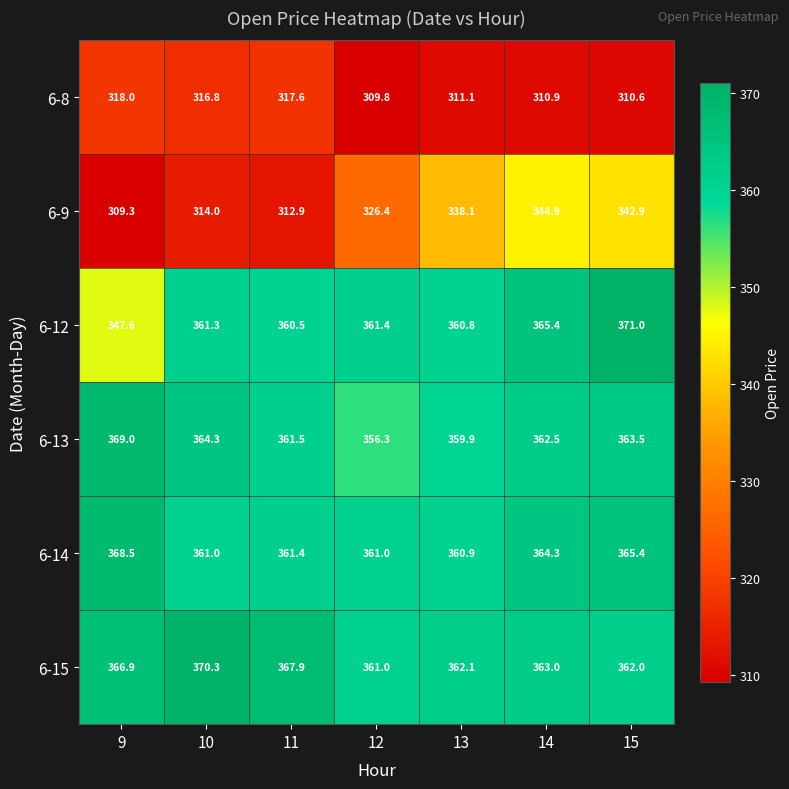

What is the difference between the 6-15 values at 9 and 13?

4.8